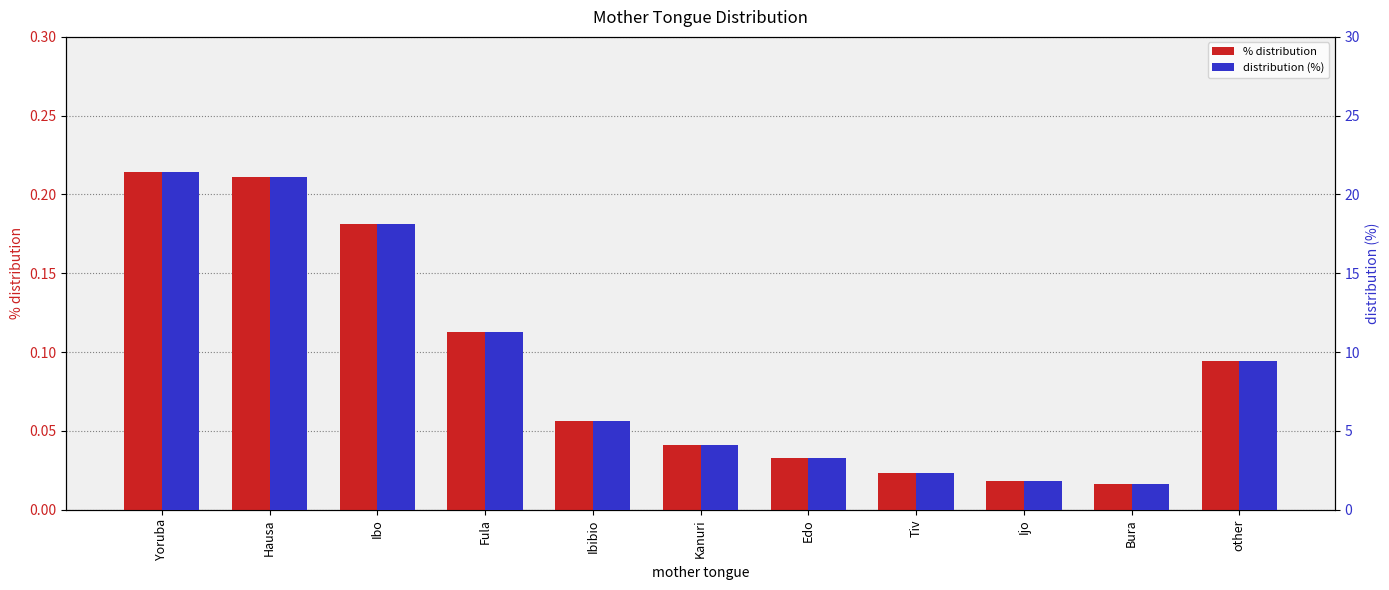

Reading right to left, transcribe all the data shown in this chart.

% distribution: other=0.1	Bura=0.0	Ijo=0.0	Tiv=0.0	Edo=0.0	Kanuri=0.0	Ibibio=0.1	Fula=0.1	Ibo=0.2	Hausa=0.2	Yoruba=0.2
distribution (%): other=9.4	Bura=1.6	Ijo=1.8	Tiv=2.3	Edo=3.3	Kanuri=4.1	Ibibio=5.6	Fula=11.3	Ibo=18.1	Hausa=21.1	Yoruba=21.4